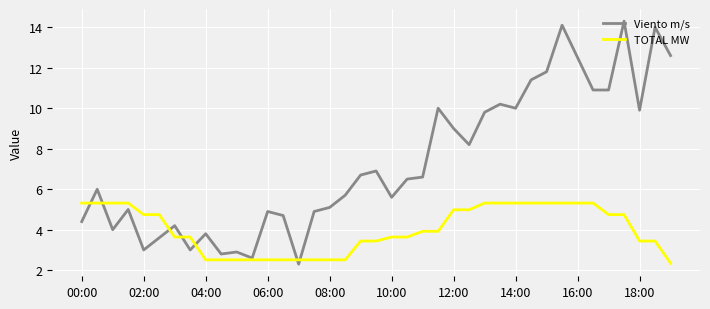

Rank the series by their maximum value, from lowest to highest.

TOTAL MW, Viento m/s